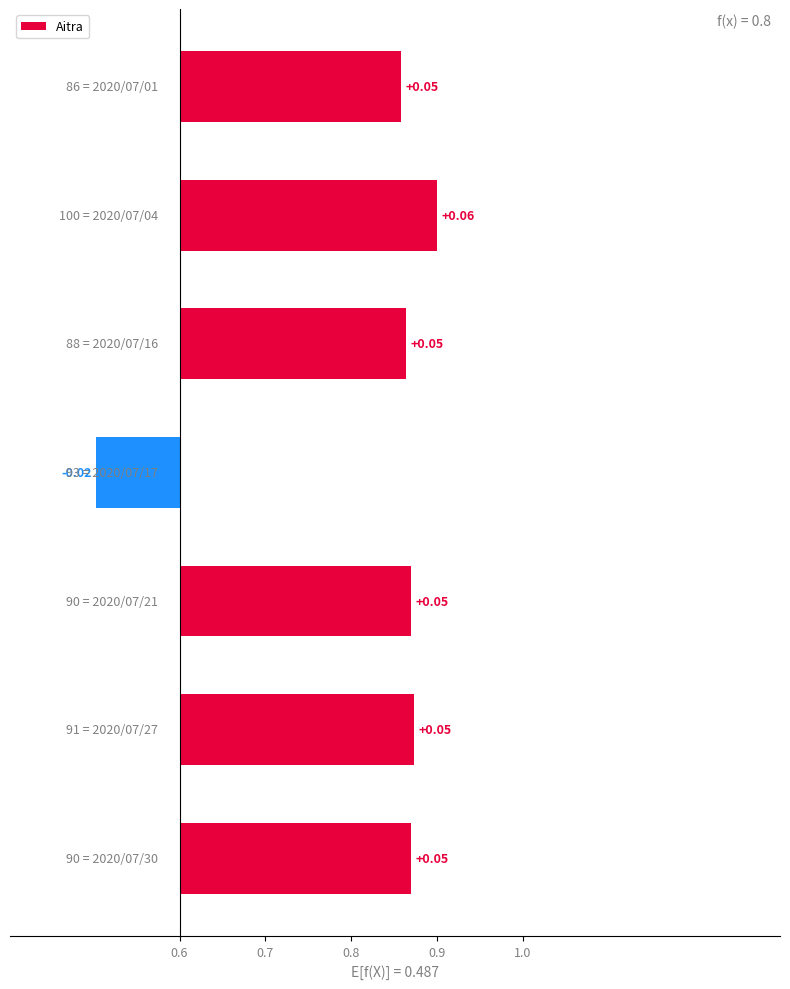

Does the chart contain any negative values?

Yes